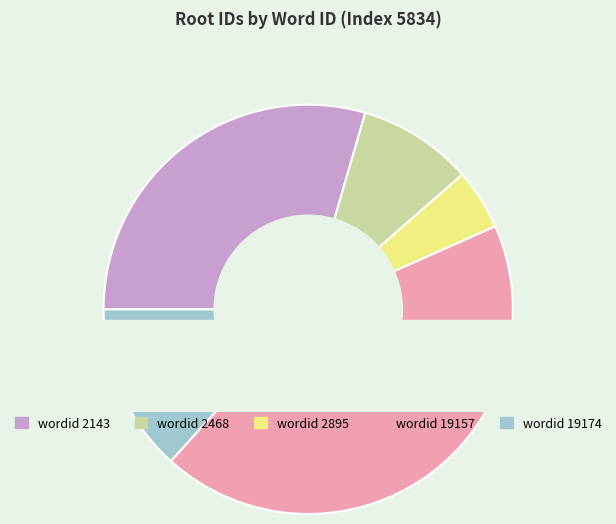

To the nearest percent, what percentage of the pie is 19174?

13%